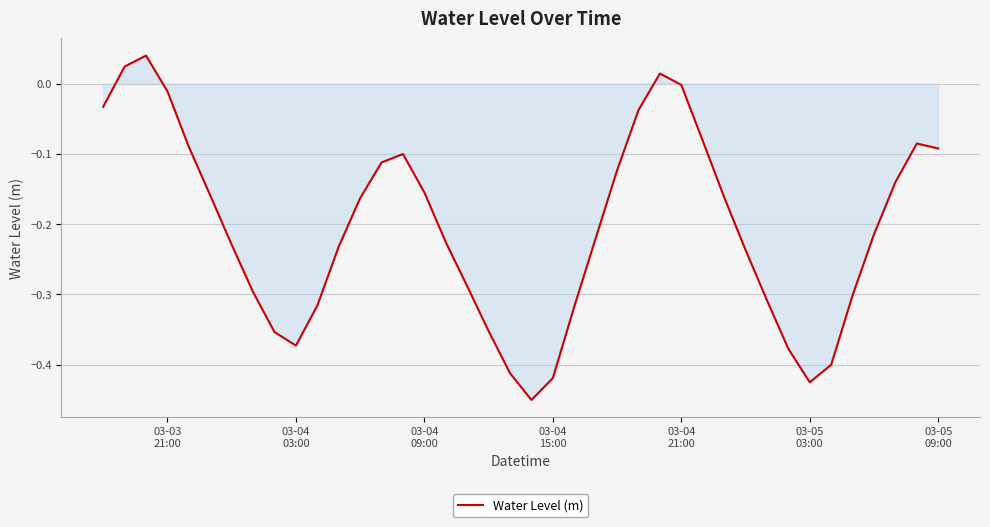

How many lines are shown in the chart?

1